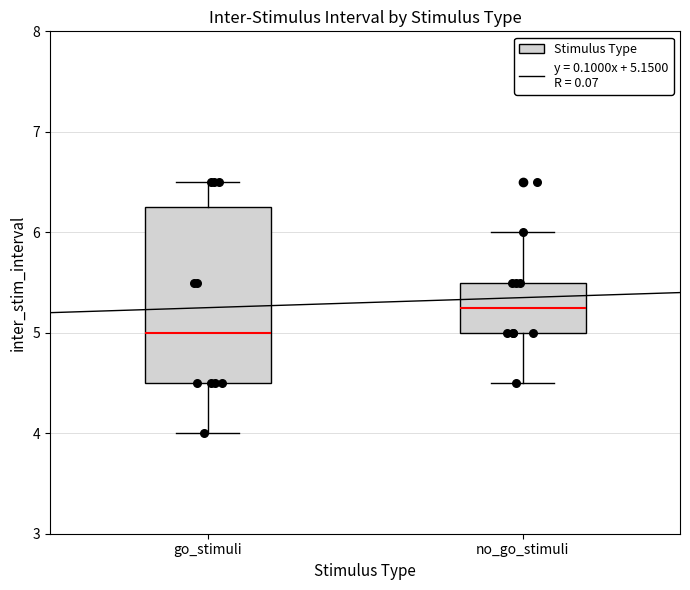

Where does the upper whisker of the box for go_stimuli end on the y-axis? The values are not printed on the chart, so give them approximately, as read against the axis.

6.5